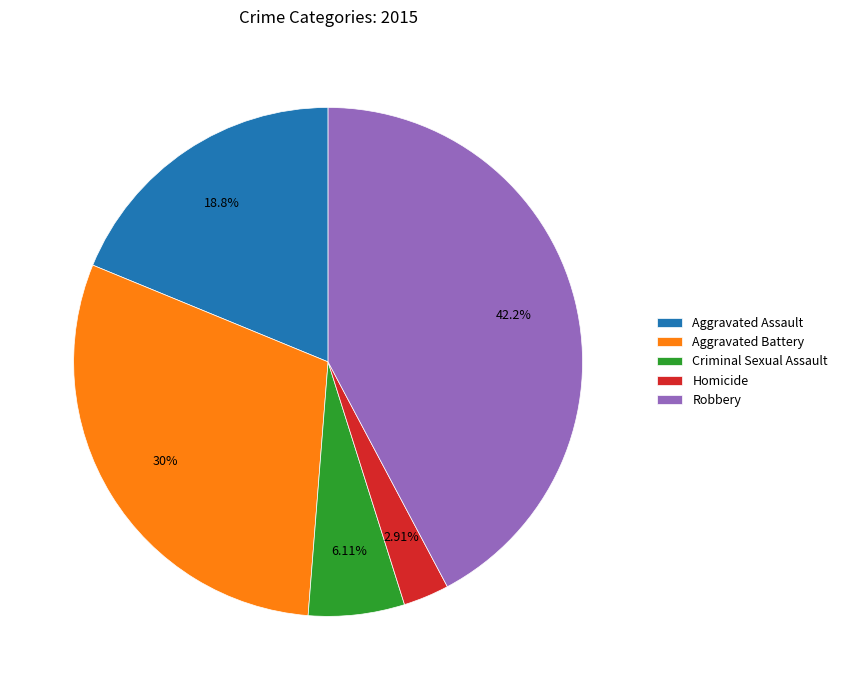

To the nearest percent, what is the difference between the largest and smallest slice percentages?

39%